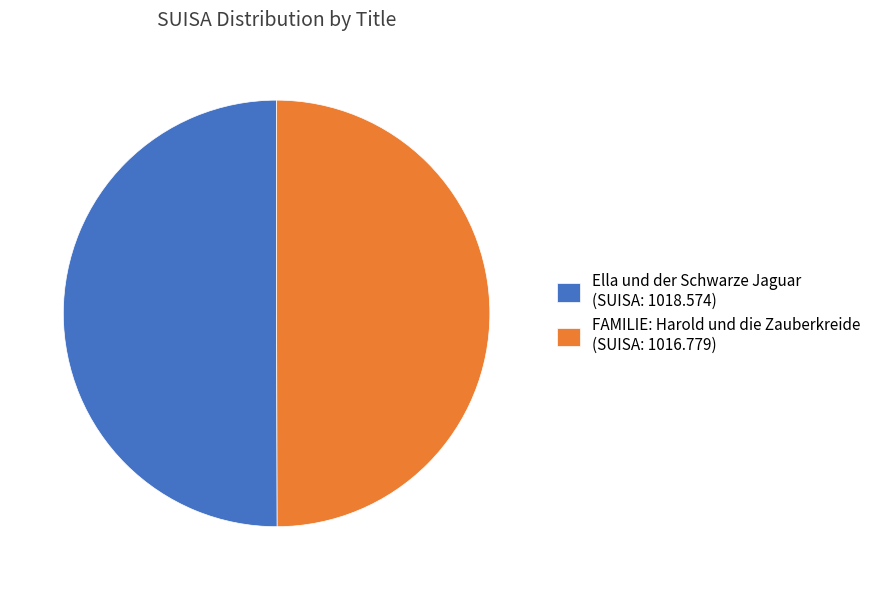

True or false: Ella und der Schwarze Jaguar (SUISA: 1018.574) accounts for 43% of the total.

False